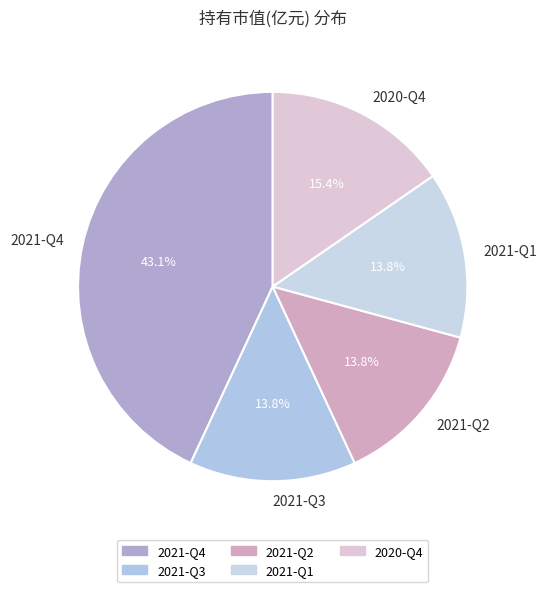

How much of the chart is everything except 2021-Q1?

86.2%